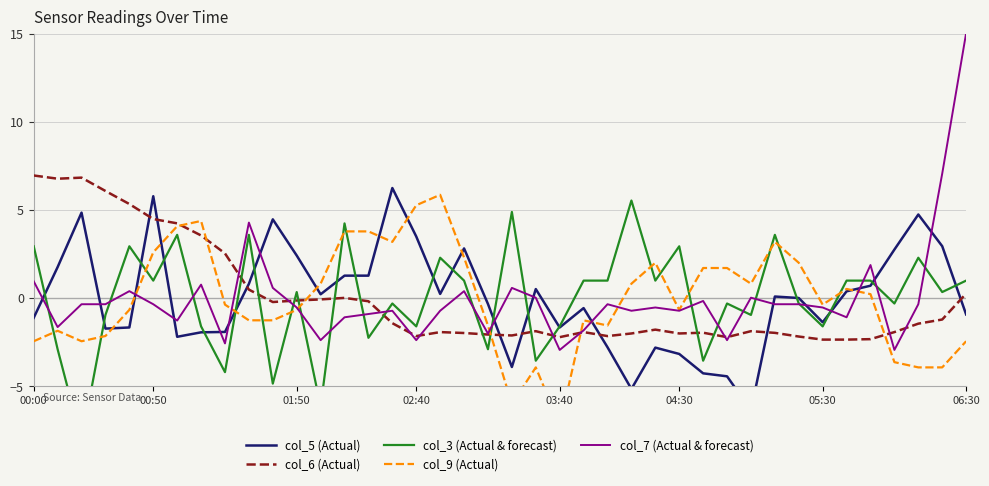

True or false: col_6 (Actual) has more than 0 interior local peaks.

True